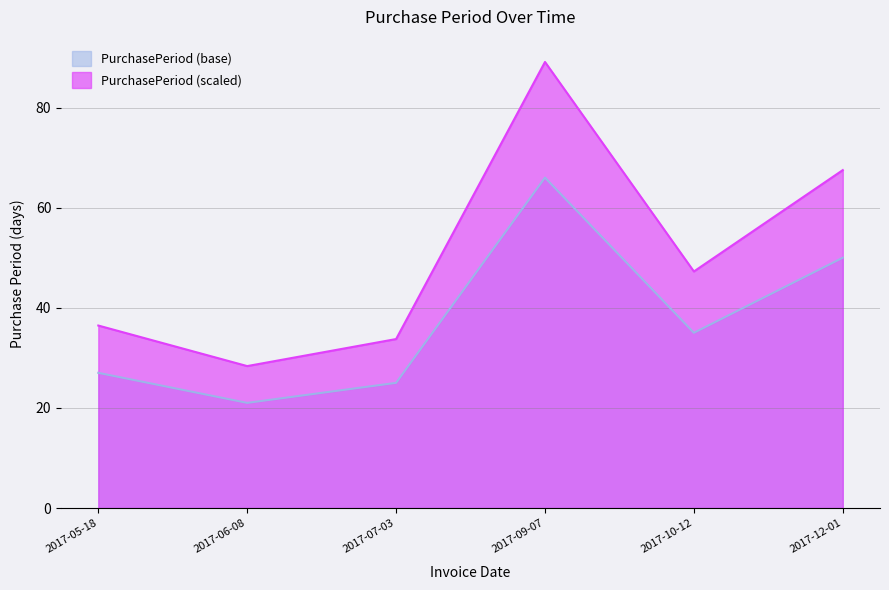

Reading left to right, extract all data points from this chart.

2017-05-18=27	2017-06-08=21	2017-07-03=25	2017-09-07=66	2017-10-12=35	2017-12-01=50